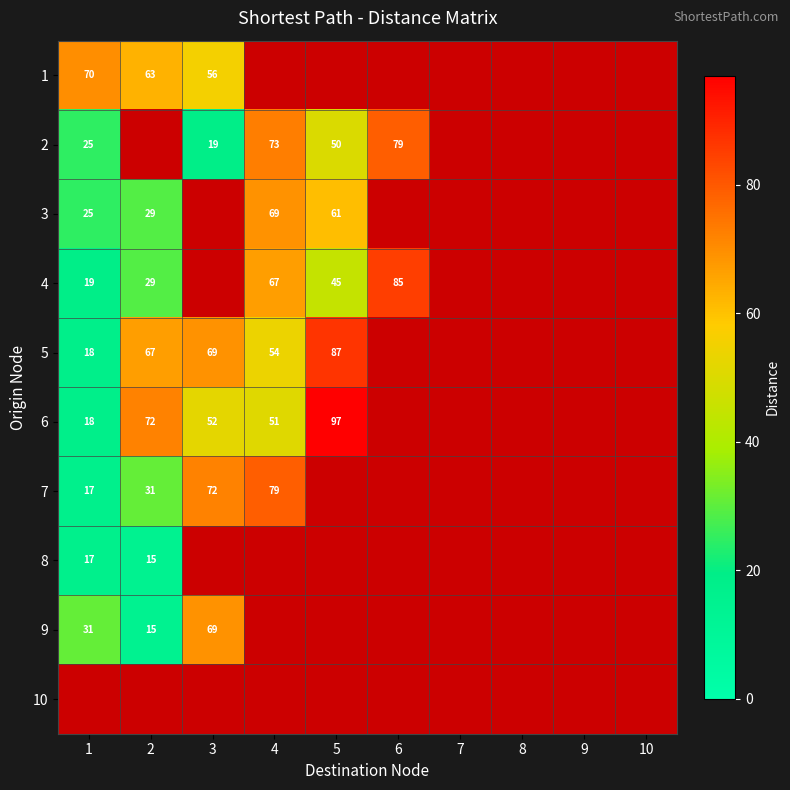

Is it true that 2 equals 124 at 6?

False